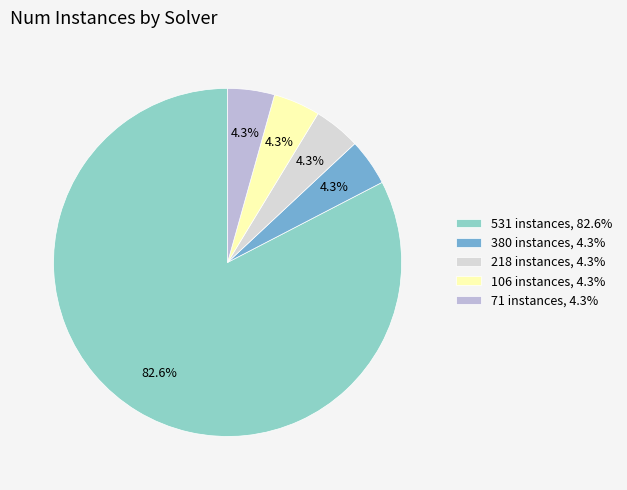

What is the majority slice?

531 instances, 82.6%